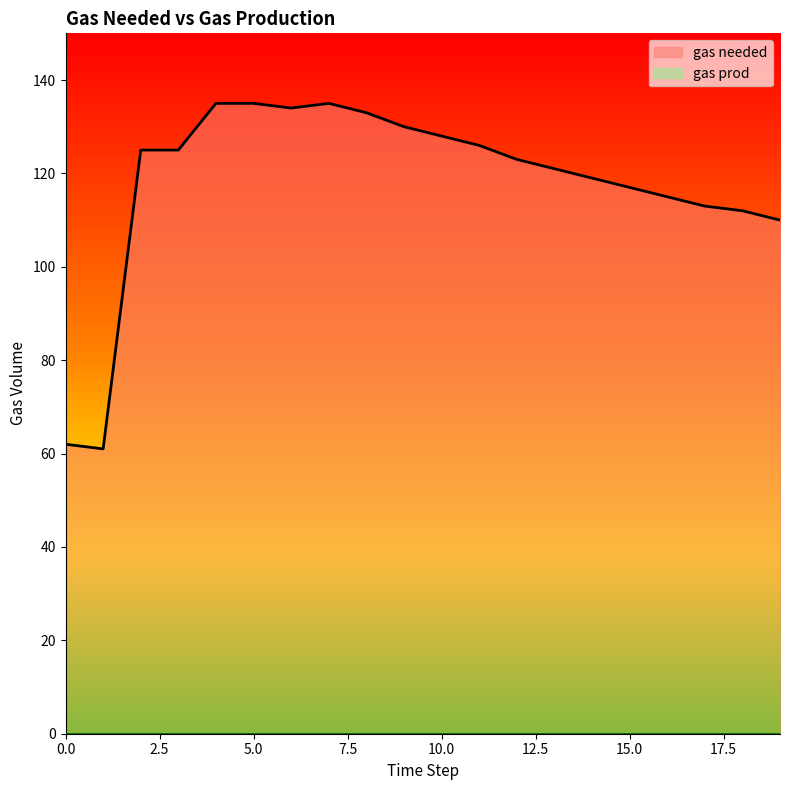

What is the smallest value displayed?

0